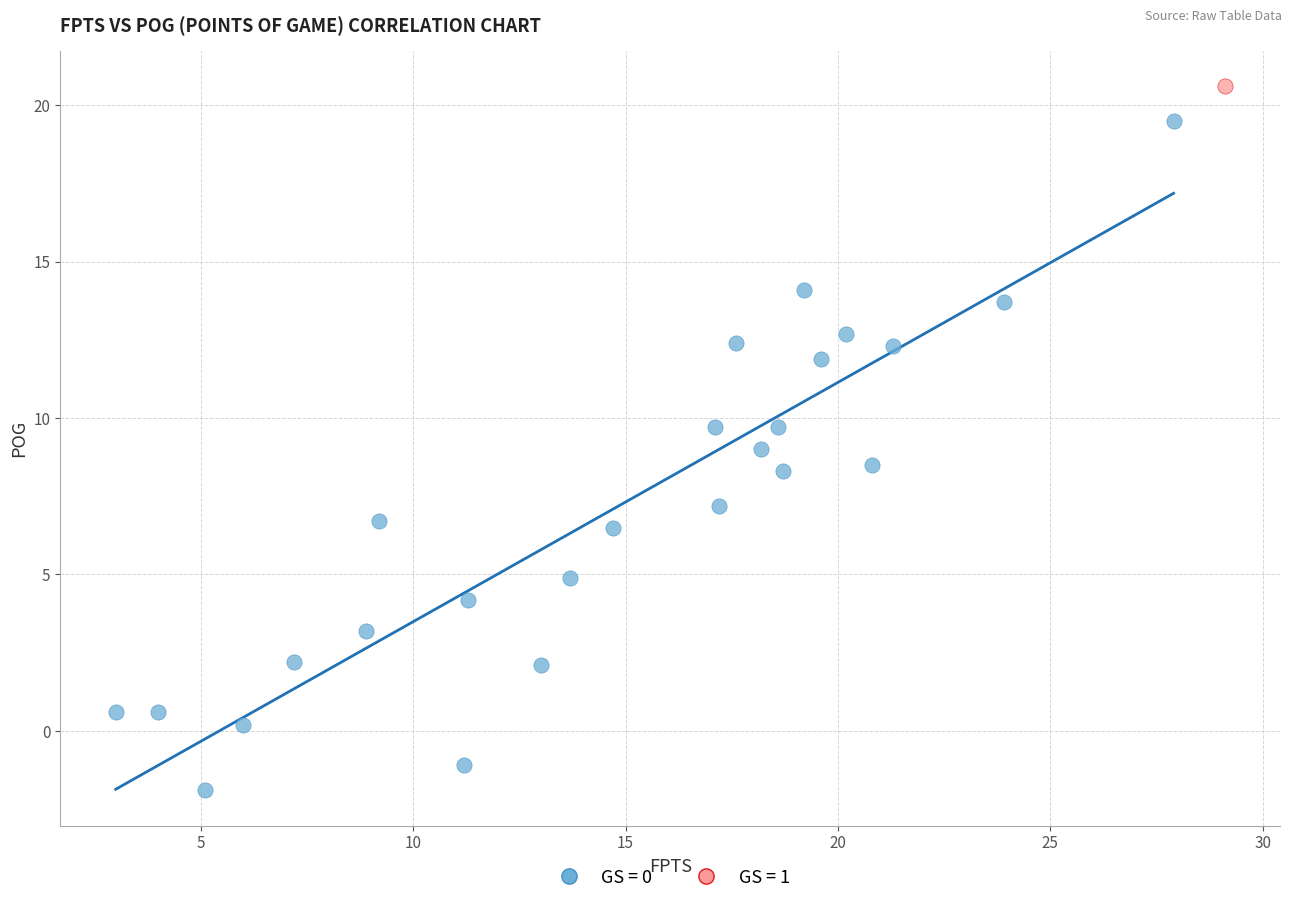

What are all the series names shown in the legend?

GS = 0, GS = 1